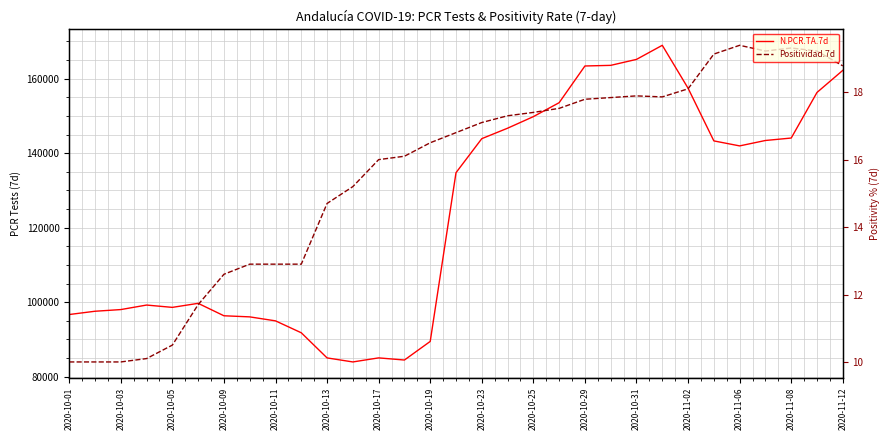

How many data points does each series have?

31